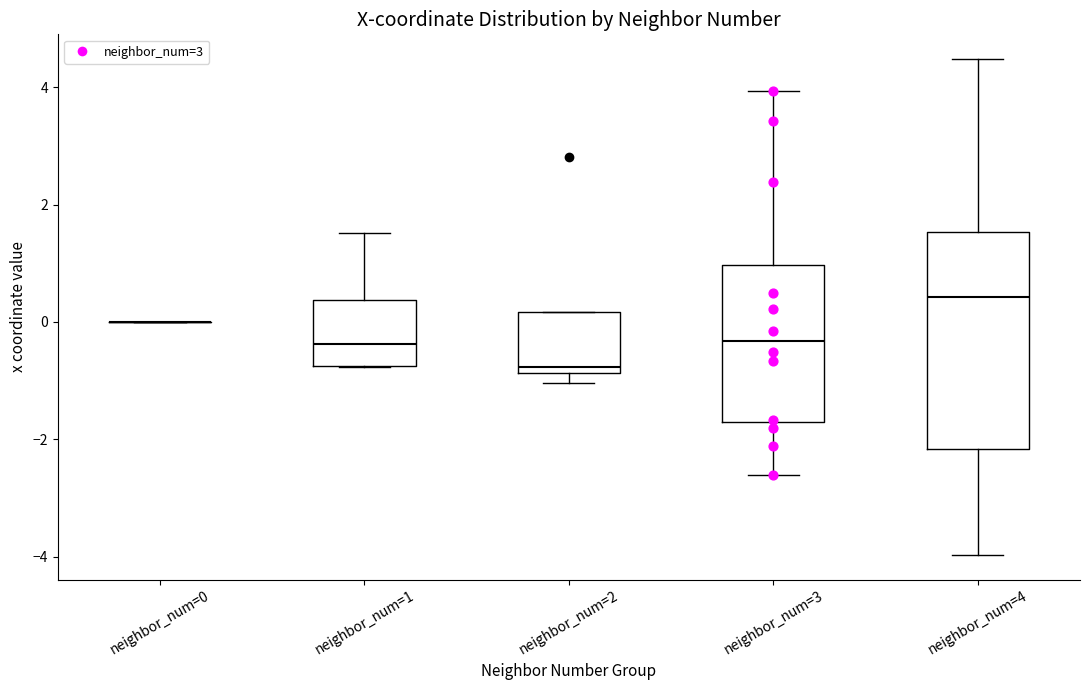

Which box is the tallest, from its lower edge to its upper edge?

neighbor_num=4